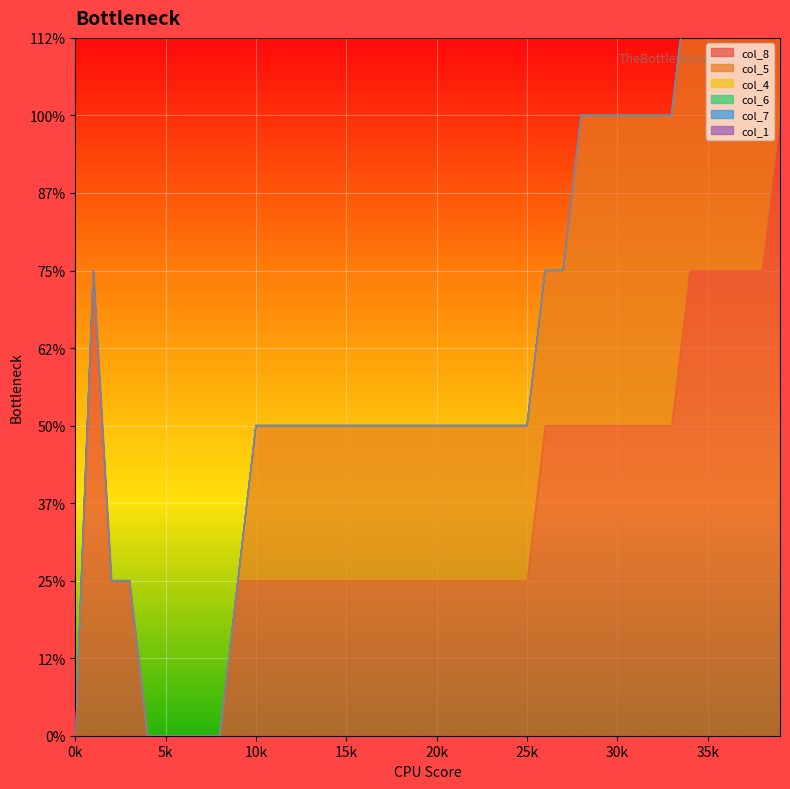

True or false: col_8 has more than 0 points higher than both neighbors.

True